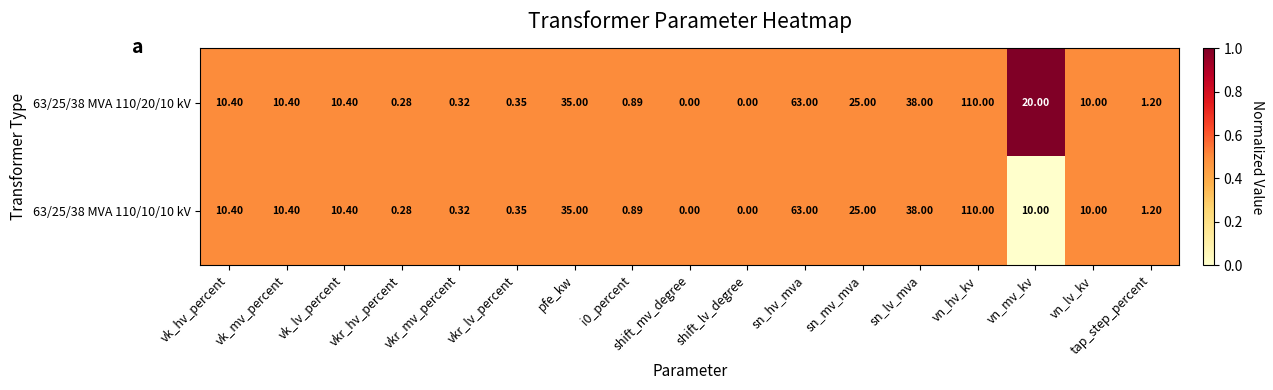

Where does the 63/25/38 MVA 110/20/10 kV series first go above 10?

vk_hv_percent